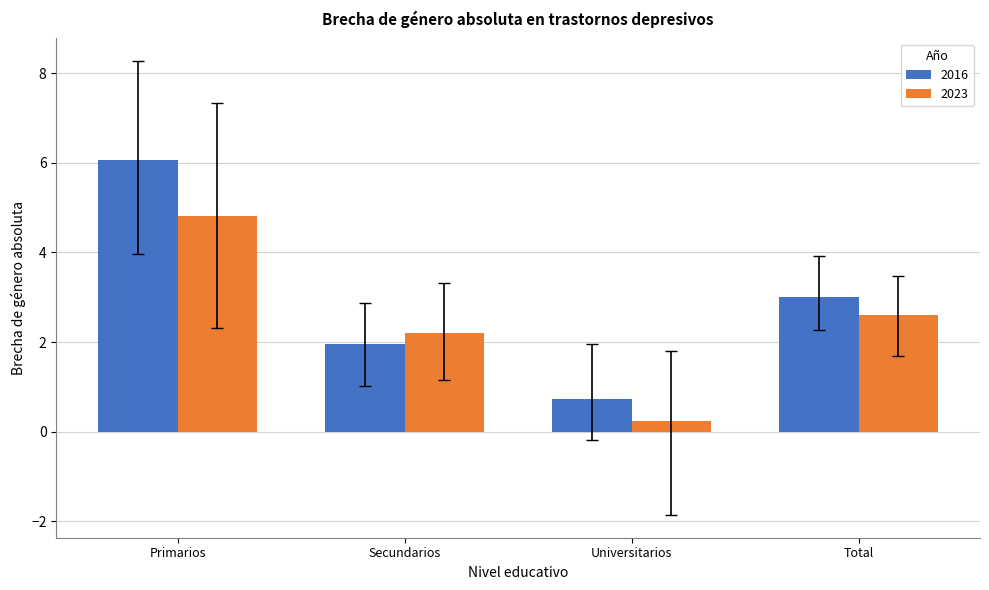

Is the value of 2023 at Total greater than the value of 2016 at Total?

No